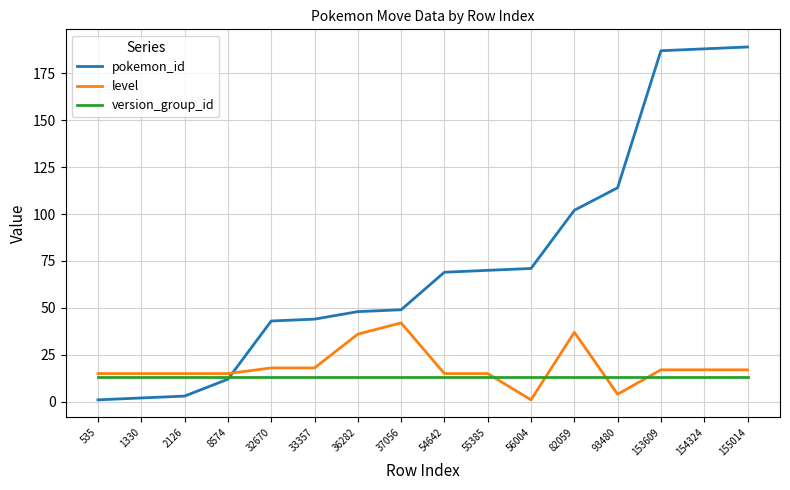

Which series has the largest total across all categories?

pokemon_id